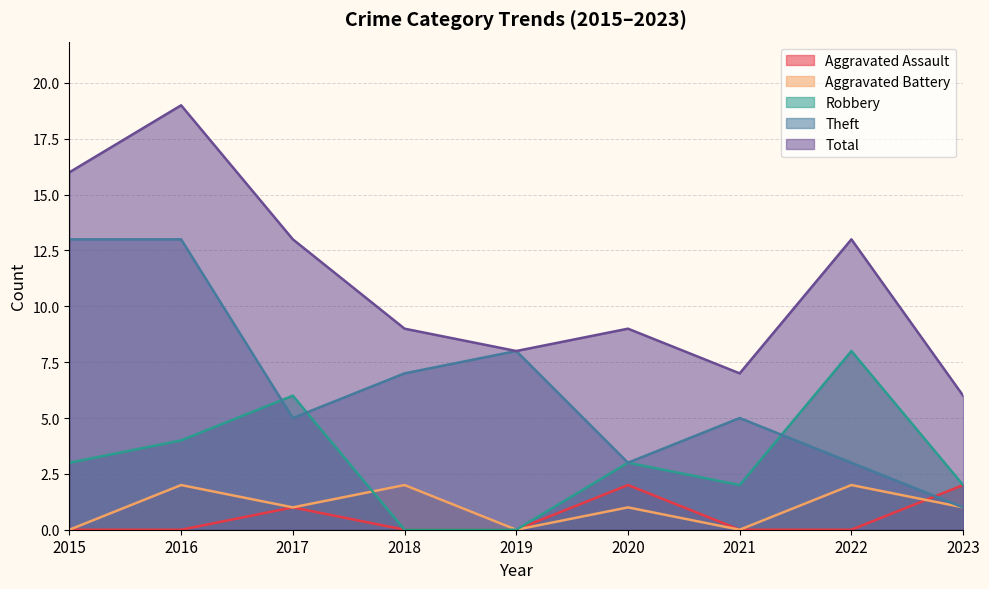

At which label is Robbery closest to 4?

2016